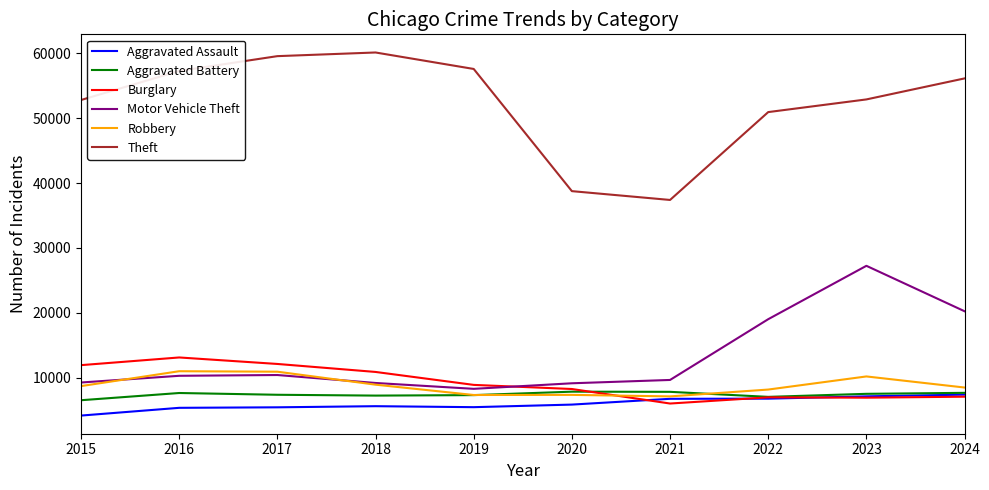

True or false: Theft and Aggravated Battery intersect in this chart.

False